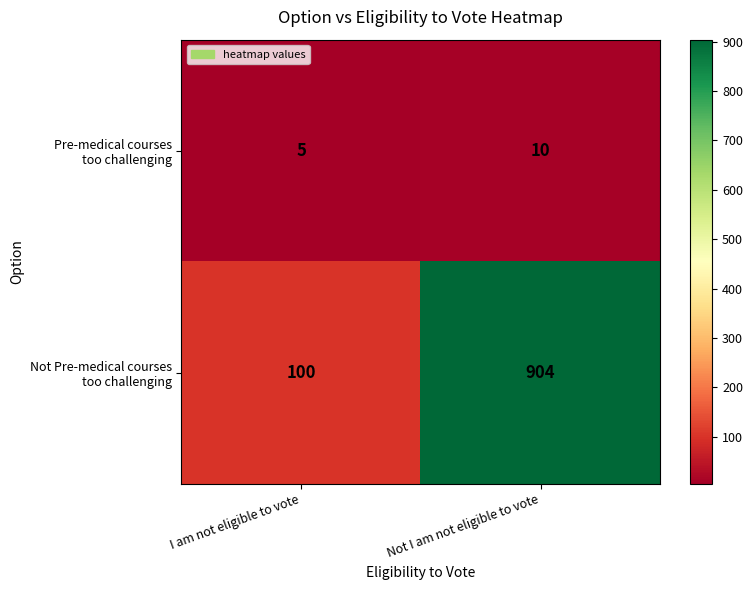

At which category is the sum across all series the highest?

Not I am not eligible to vote